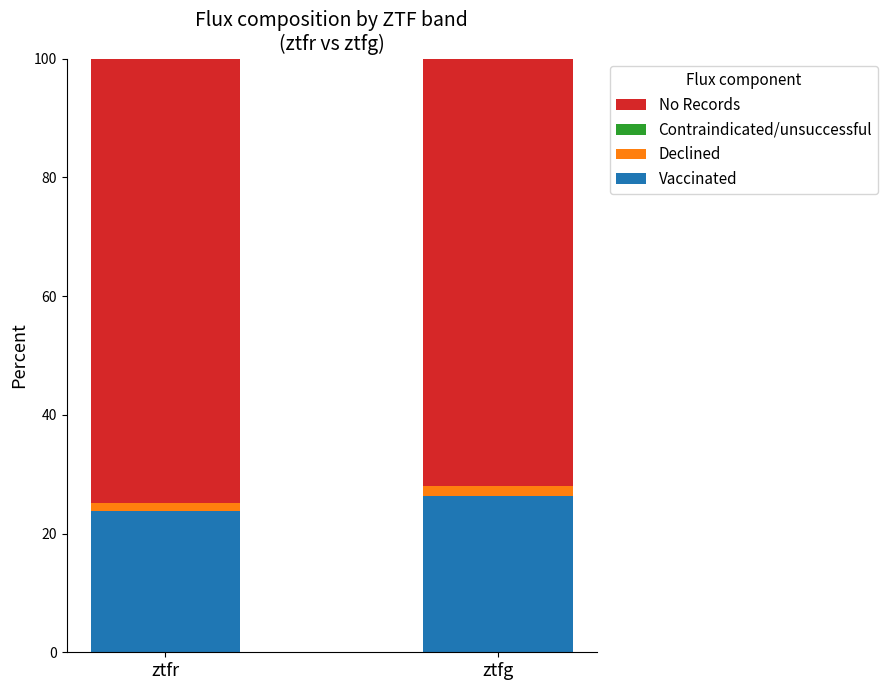

The value of Vaccinated at ztfg is 40.9. True or false?

False